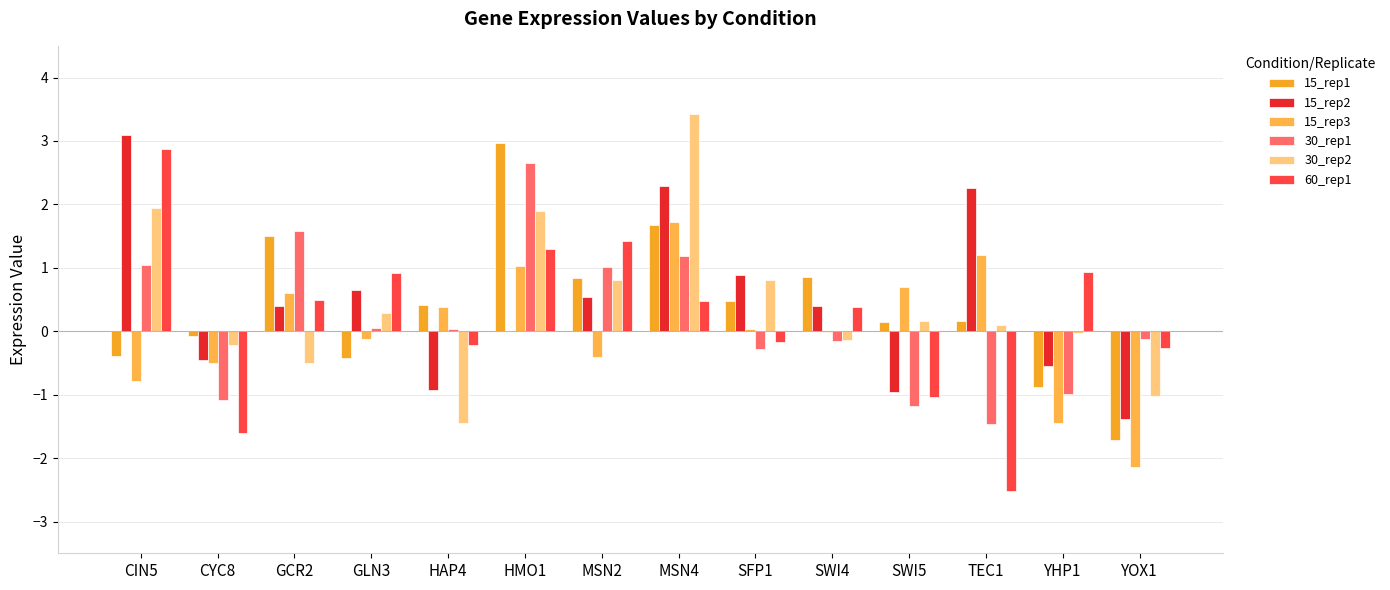

How many values in the 60_rep1 series exceed 0?

8